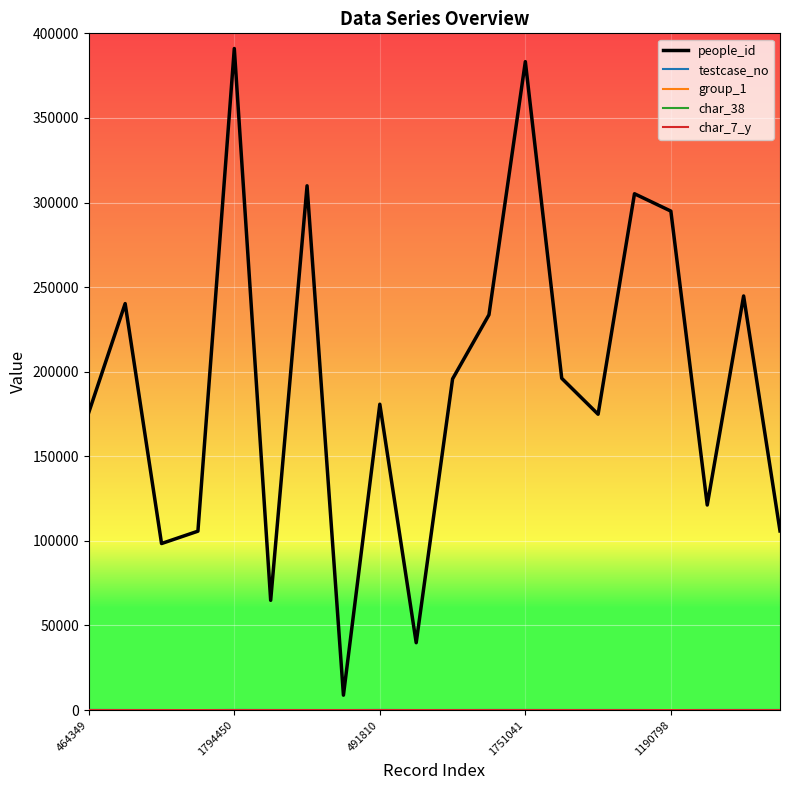

Which series has the largest range (max minus min)?

people_id